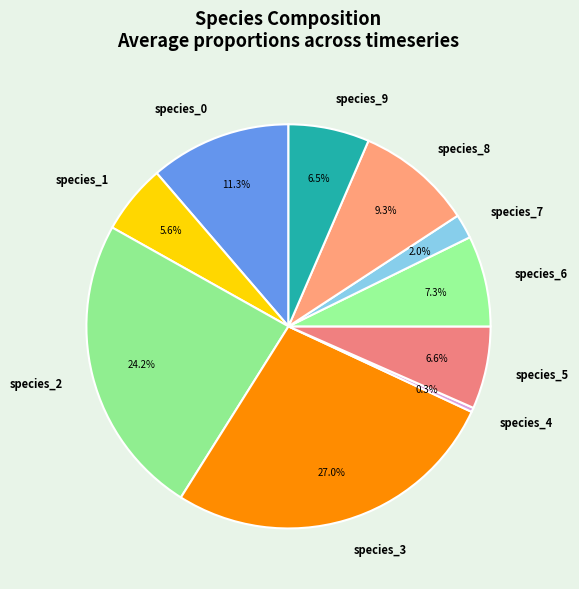

Count the number of slices in the pie.

10